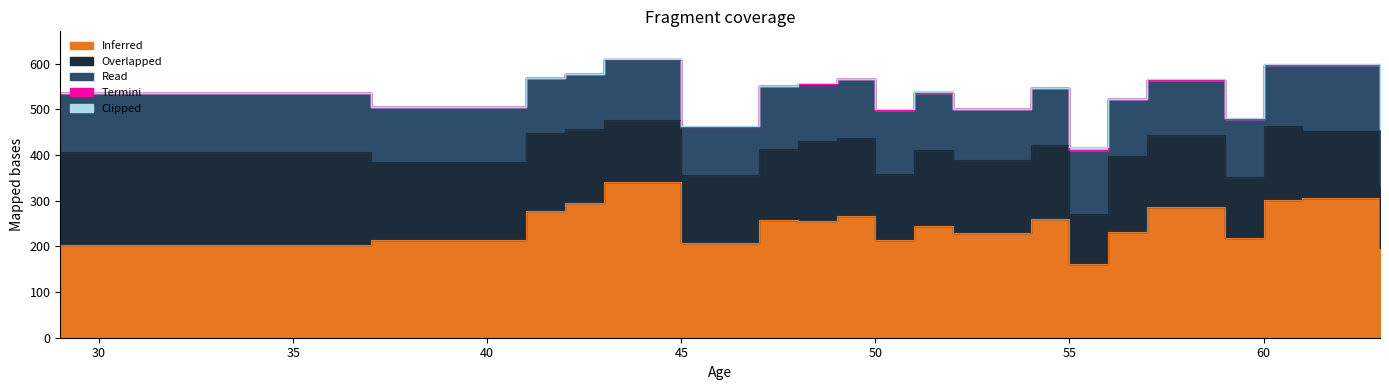

Reading right to left, transcribe all the data shown in this chart.

Inferred: 197.0	307.0	302.0	218.0	286.0	231.0	161.0	259.0	230.0	245.0	213.0	266.0	255.0	257.0	208.0	341.0	295.0	278.0	215.0	204.0
Overlapped: 136.0	146.0	161.0	134.0	159.0	166.0	111.0	164.0	160.0	166.0	145.0	171.0	175.0	156.0	148.0	136.0	162.0	171.0	170.0	202.0
Read: 124.0	145.0	135.0	126.0	120.0	125.0	140.0	123.0	112.0	125.0	141.0	130.0	124.0	138.0	104.0	132.0	120.0	119.0	120.0	130.0
Termini: 0.0	0.0	0.0	1.0	0.0	0.0	0.0	0.5	0.0	1.0	0.0	0.0	1.0	0.0	1.0	1.0	0.0	0.0	0.0	0.0
Clipped: 0.0	1.0	1.4	2.2	1.5	0.0	5.6	0.8	0.0	2.4	1.0	0.6	2.0	0.0	2.0	0.0	0.0	0.0	0.0	0.0